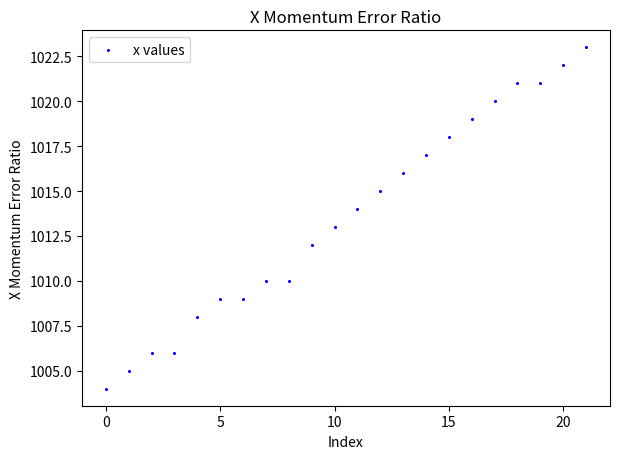

What is the range of Y values (max minus min)?

19